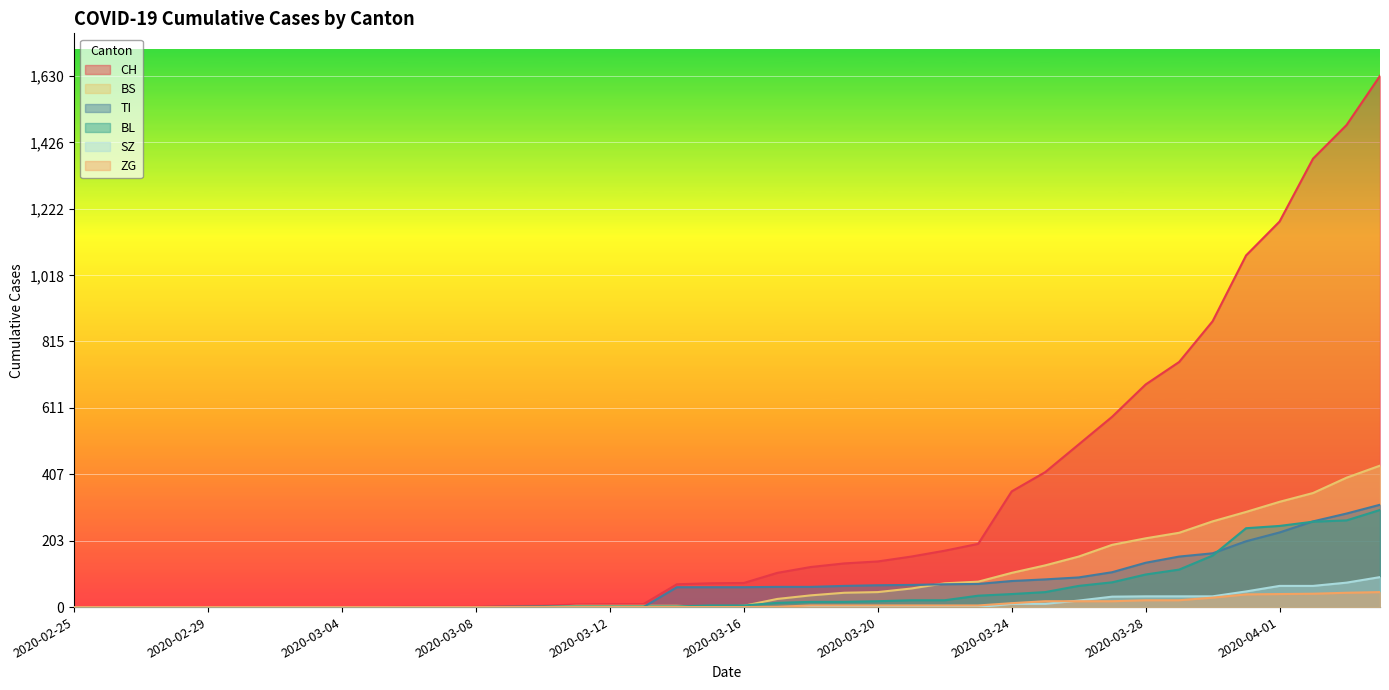

How many positive values does the BL series have?

27